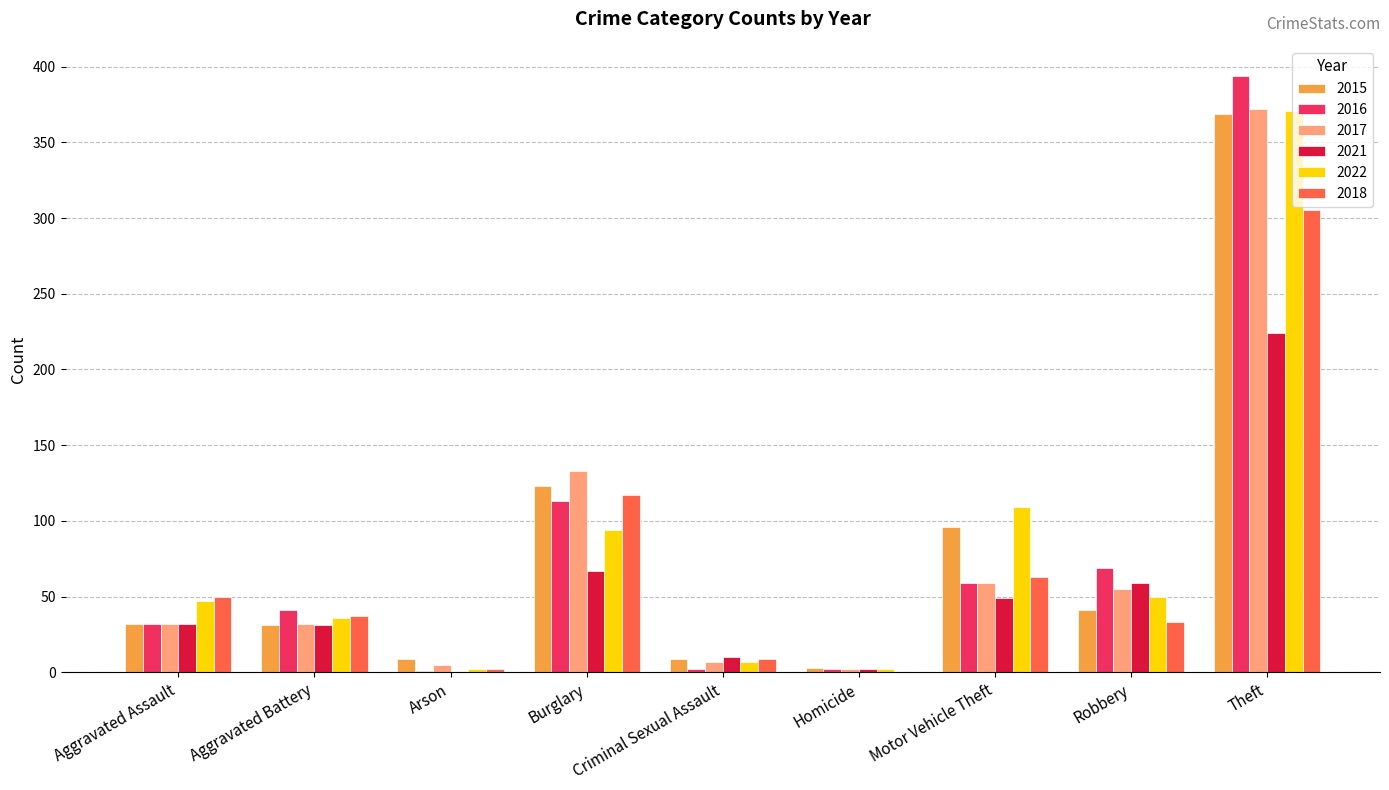

At which category is the sum across all series the highest?

Theft